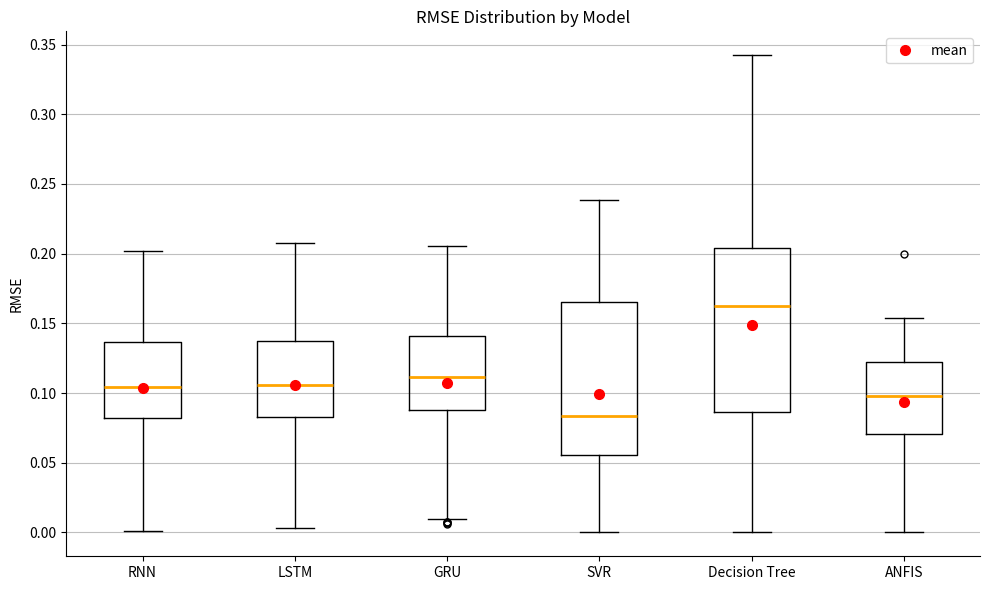

Which box's median line is the lowest?

SVR